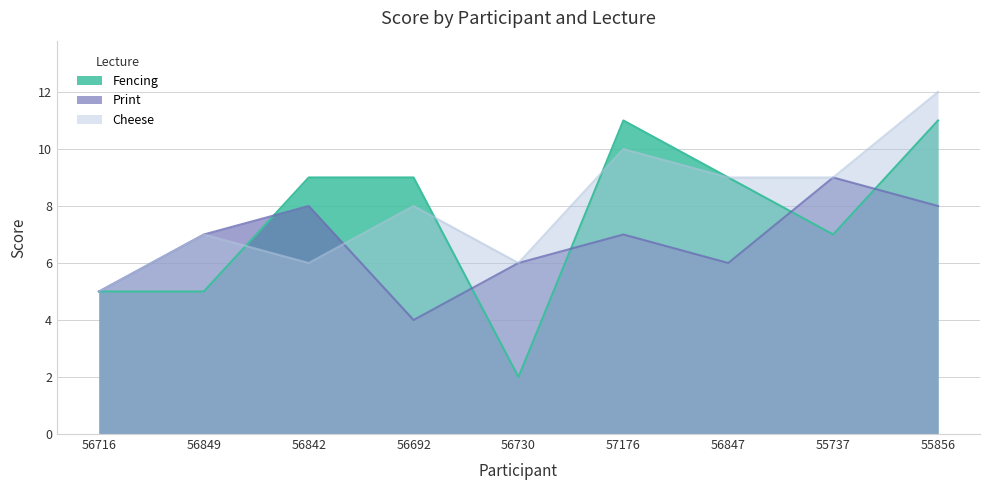

Which series has the largest range (max minus min)?

Fencing